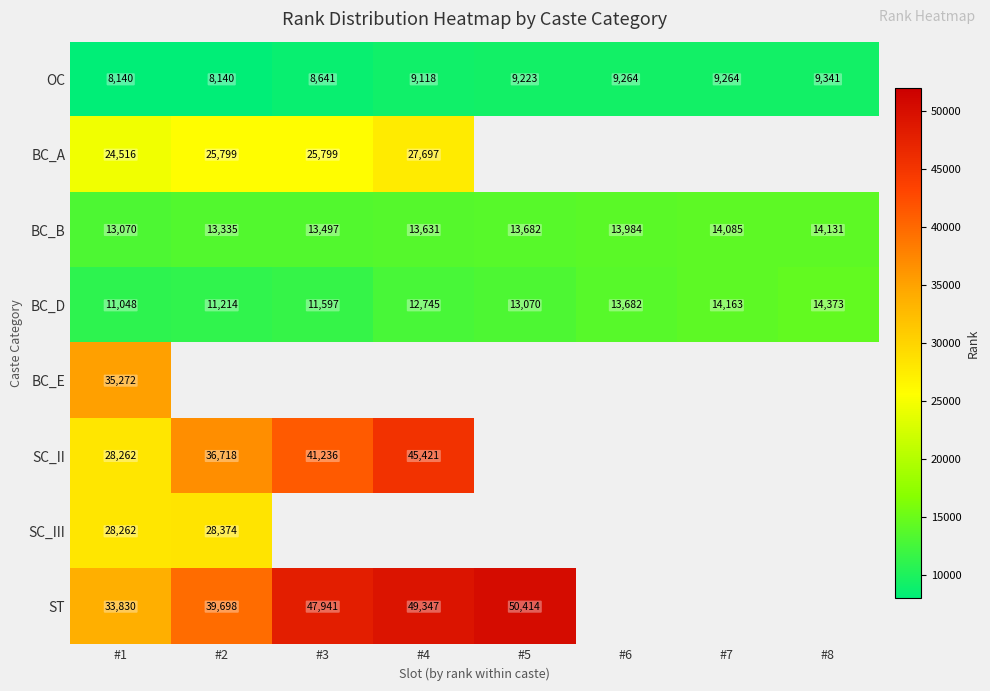

The BC_B series shows 24379 at #8. True or false?

False